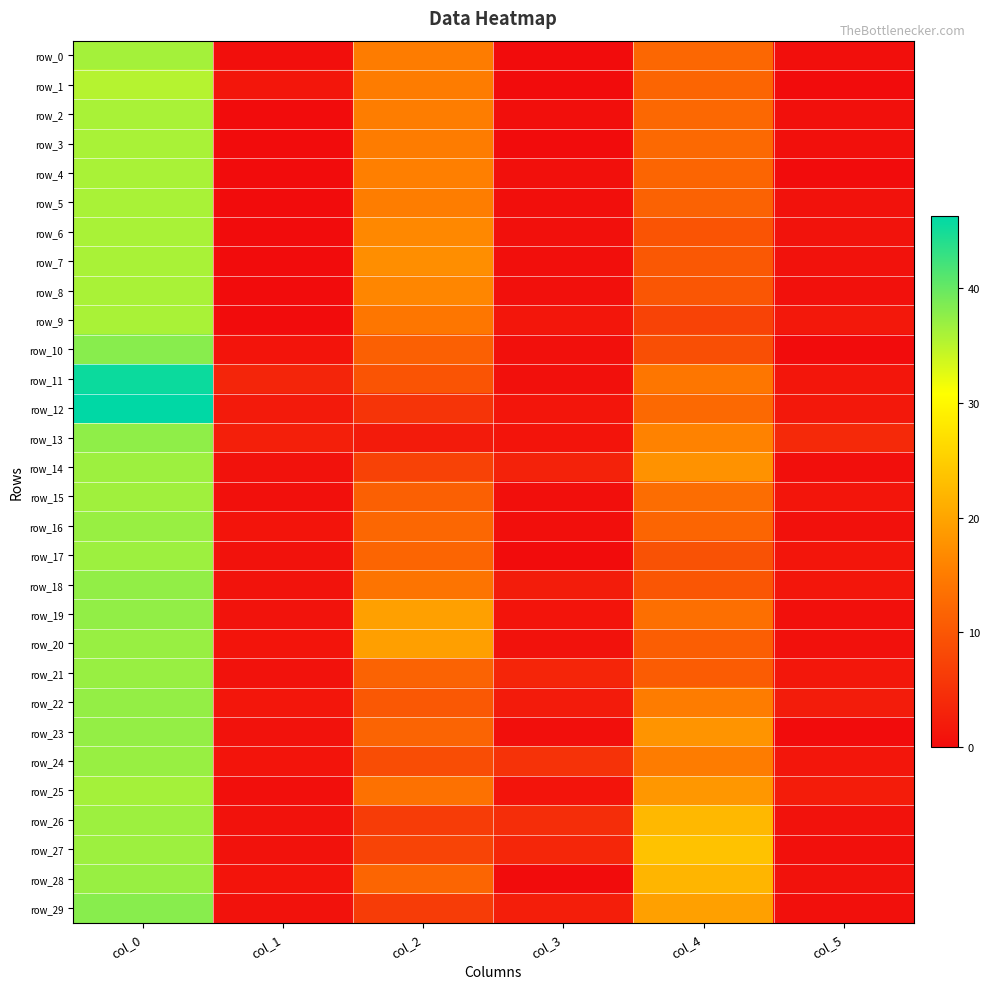

Which label corresponds to the smallest value in the chart?

col_3